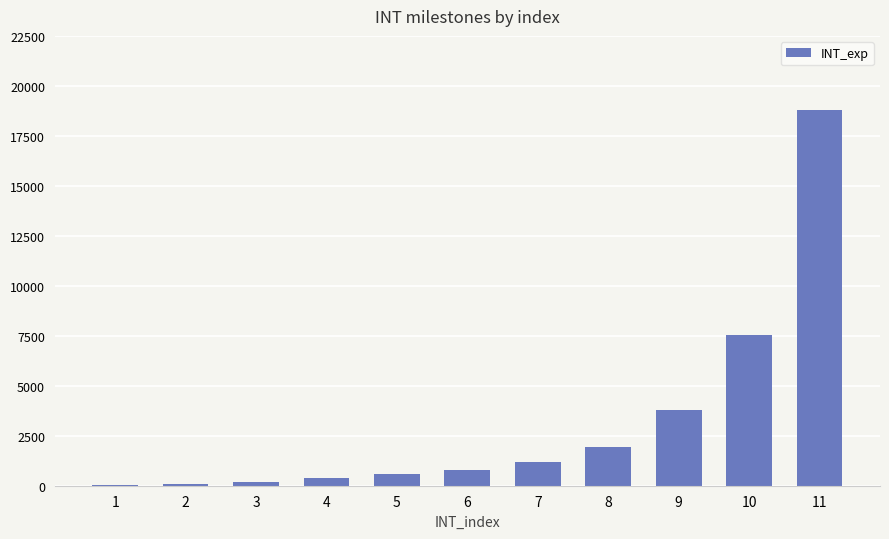

What is the greatest value displayed?

18800